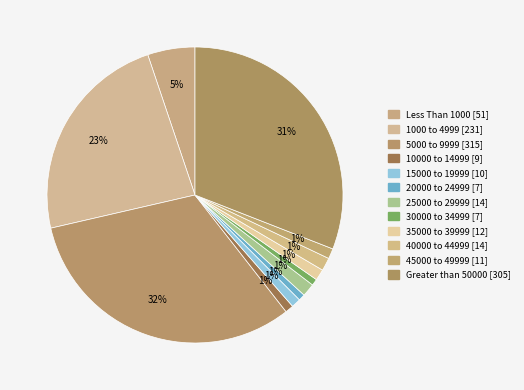

Is 1000 to 4999 the majority of the pie?

No